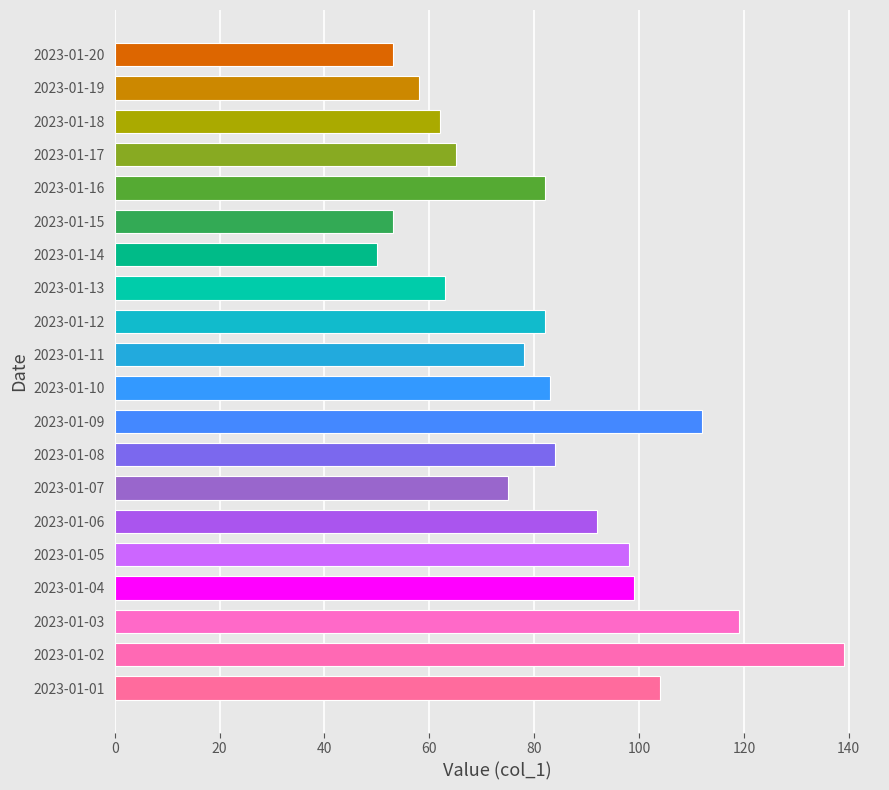

Does the chart contain stacked bars?

No